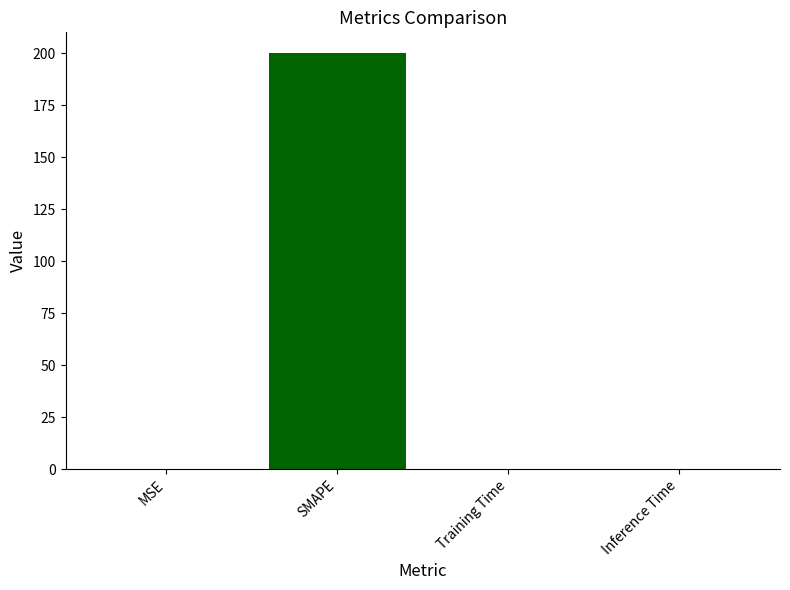

What is the difference between the values at Training Time and SMAPE?

200.0